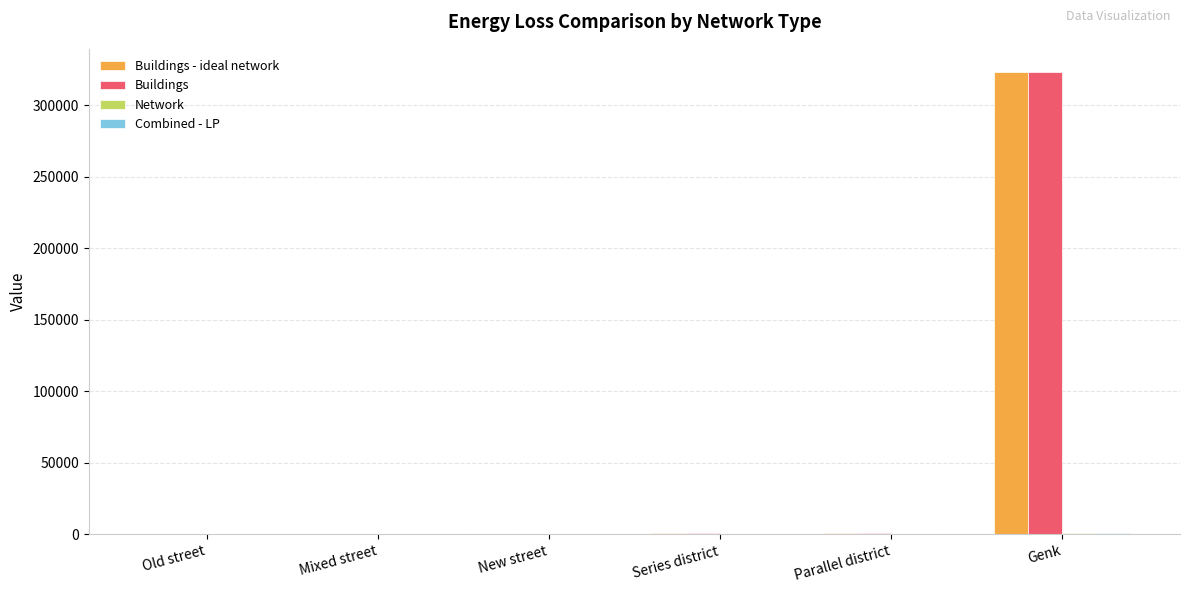

What is the greatest value displayed?

323228.8